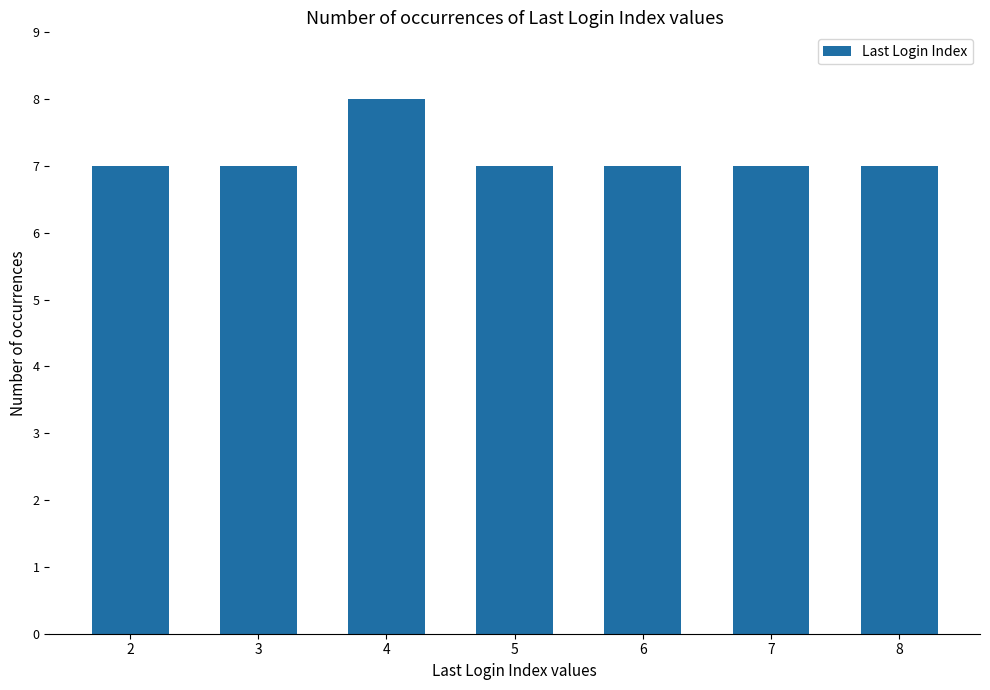

At which category does the chart reach its peak across all series?

4